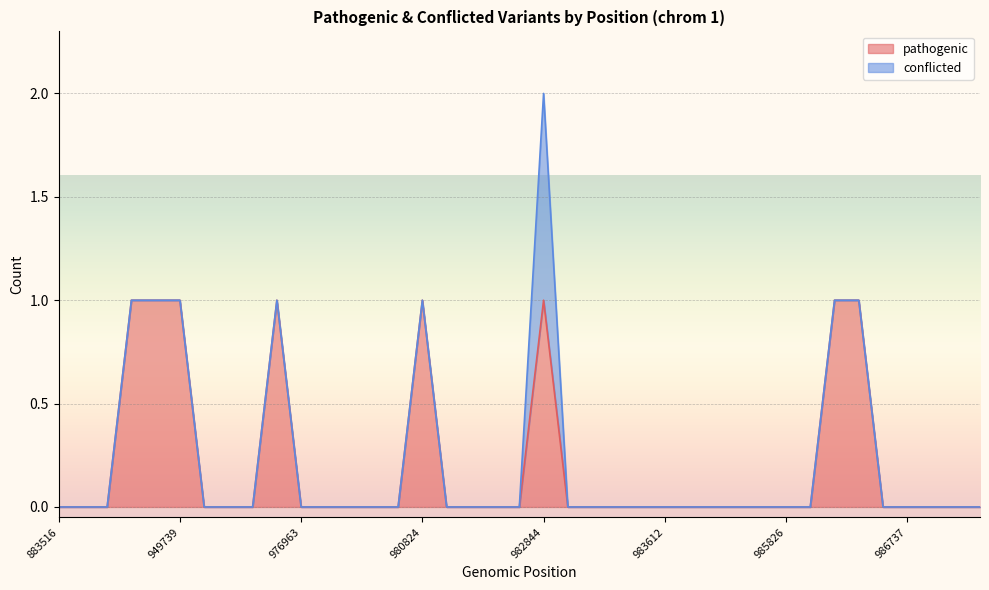

How many values are between 0 and 1?

39